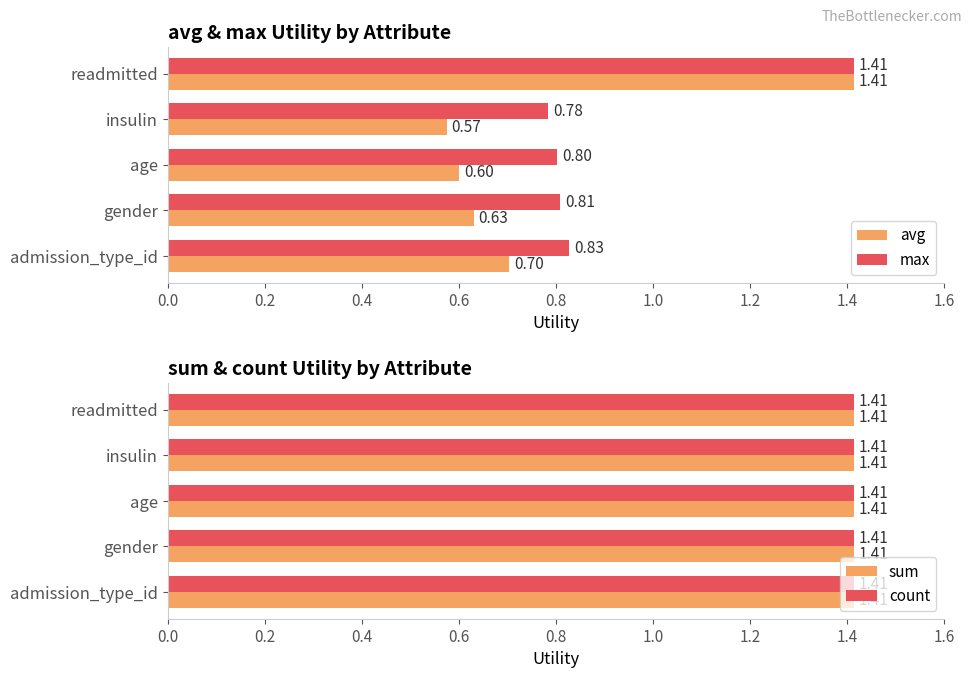

At which label does avg reach its minimum?

insulin